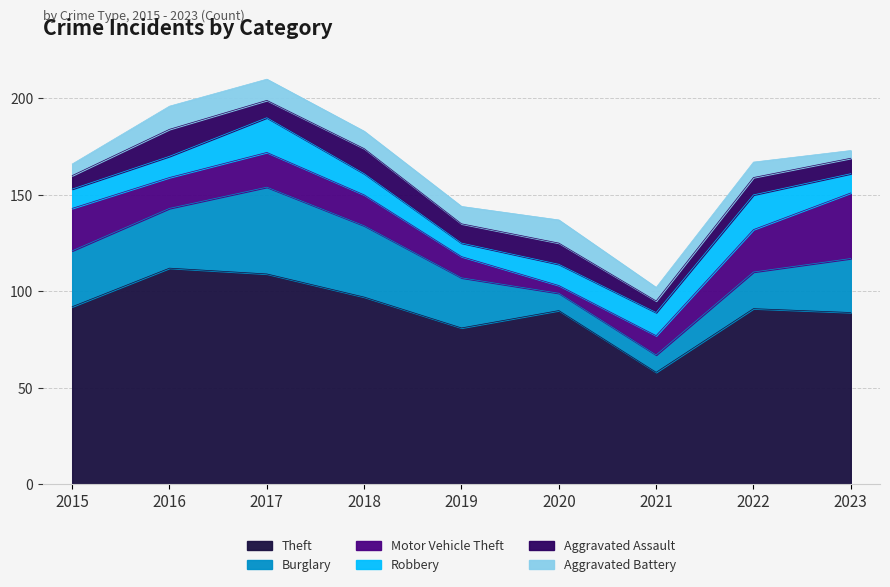

What is the sum of the Aggravated Assault values at 2015 and 2021?

13